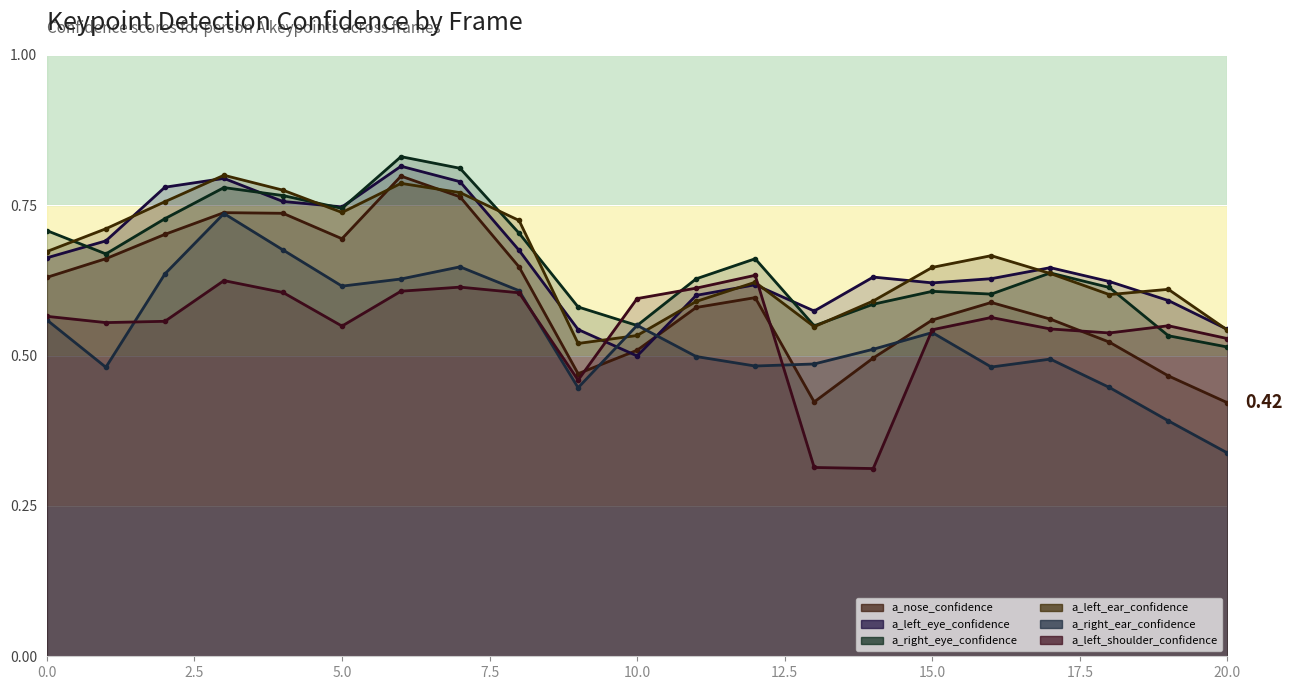

Which category has the highest value in the a_left_shoulder_confidence series?

12